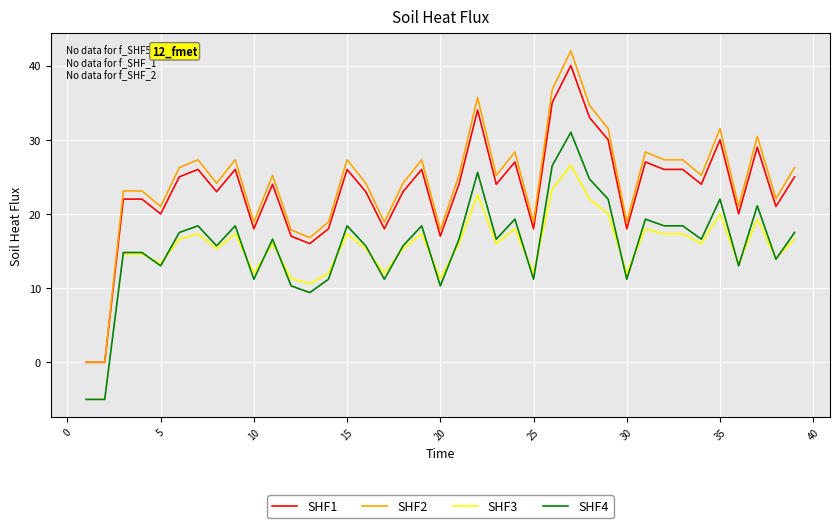

True or false: SHF2 and SHF4 cross at least once.

False